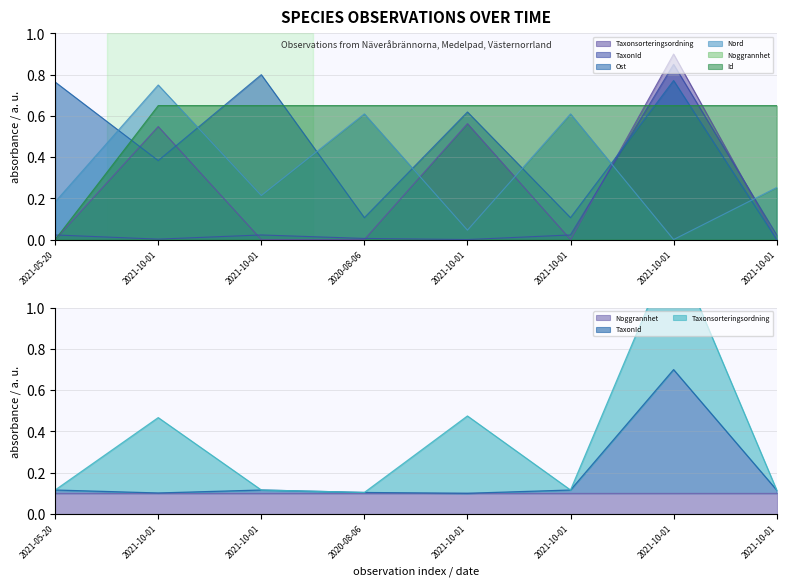

Which series changed the most between 2021-10-01 and 2021-10-01?

Taxonsorteringsordning